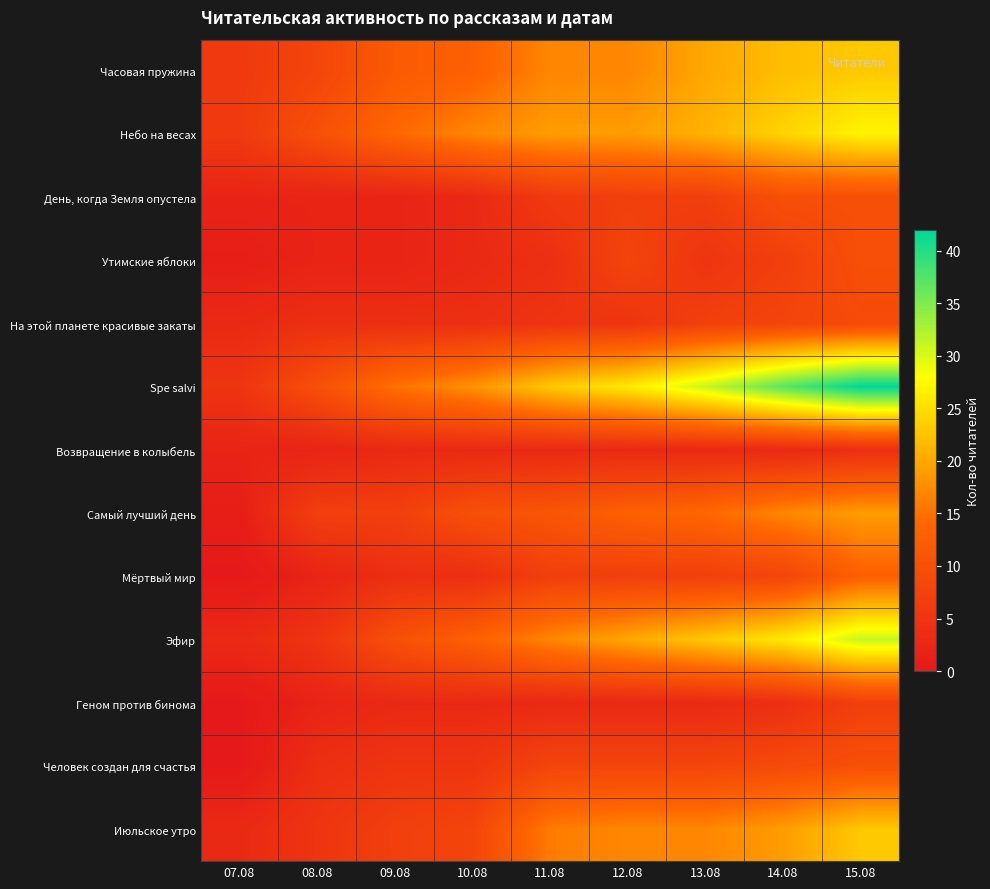

At which category does the chart reach its peak across all series?

15.08